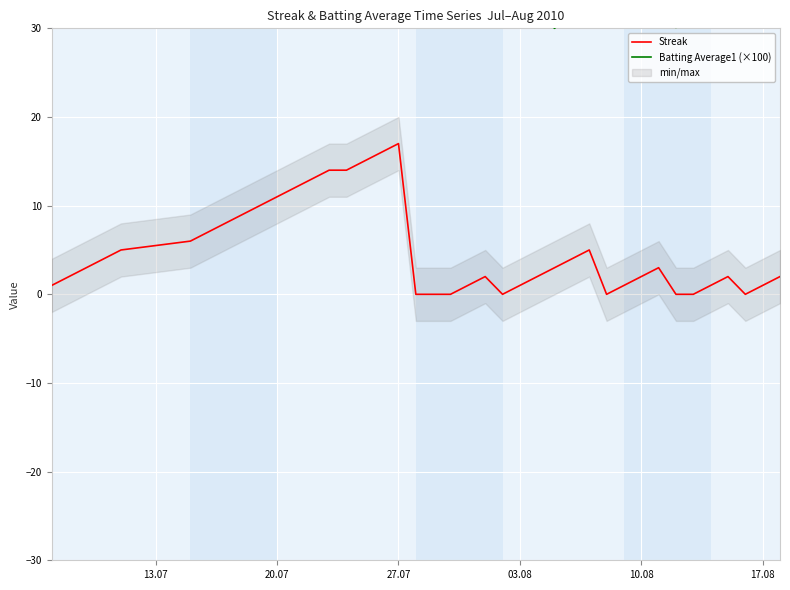

How many data points does each series have?

40